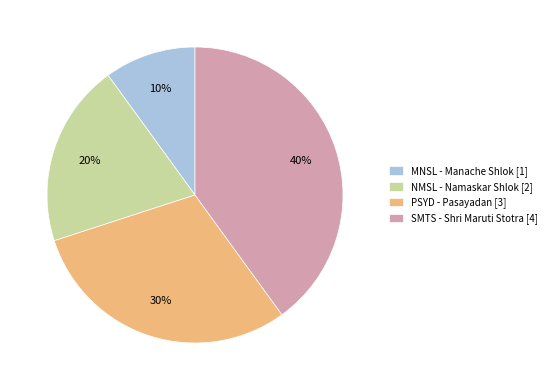

Count the number of slices in the pie.

4